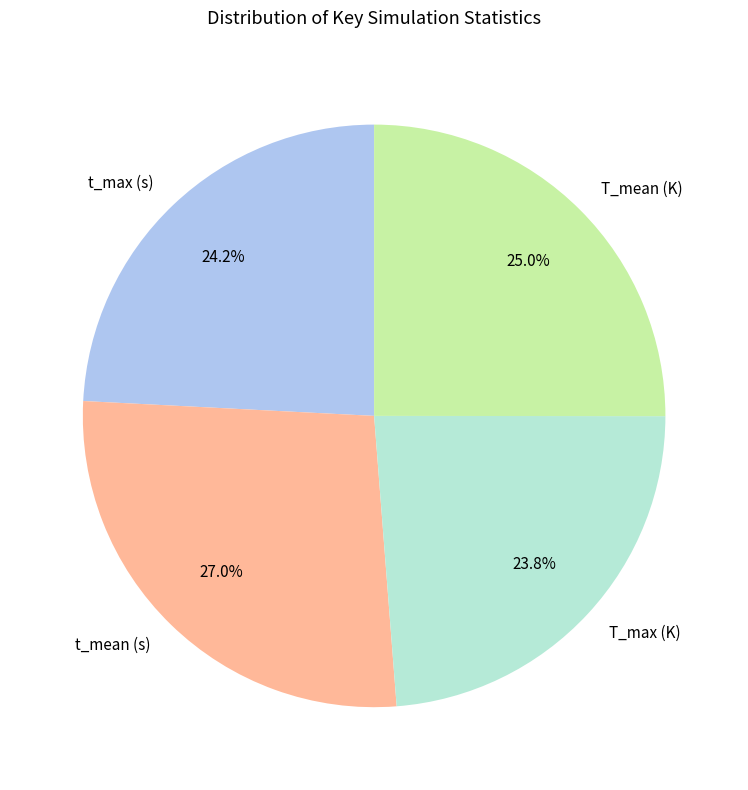

Combined, what portion of the pie is t_max (s) and T_mean (K)?

49.2%